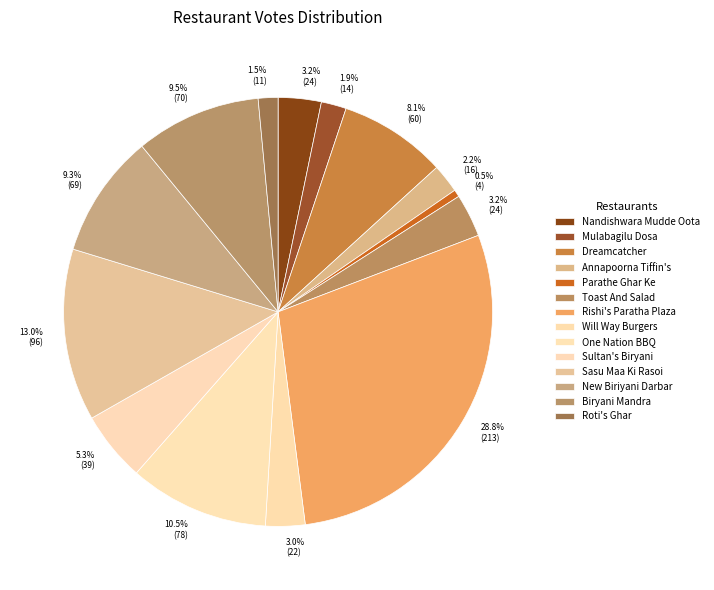

What is the ratio of the value at Mulabagilu Dosa to the value at Biryani Mandra?

0.2